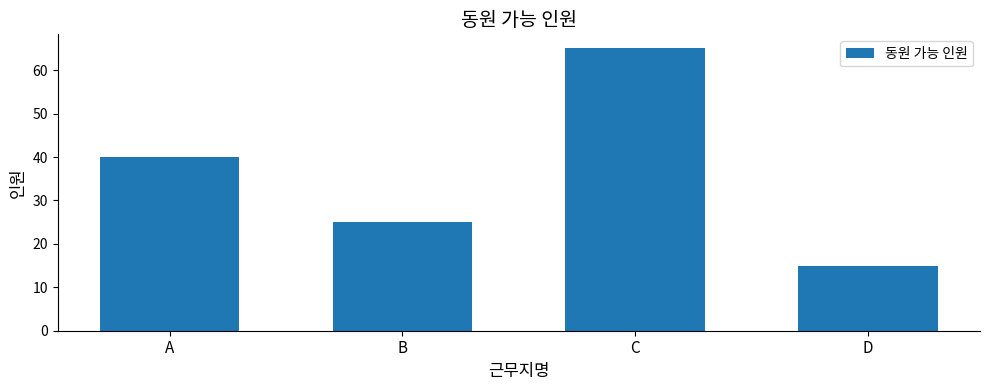

What value does the data have at D, to the nearest 10?

20